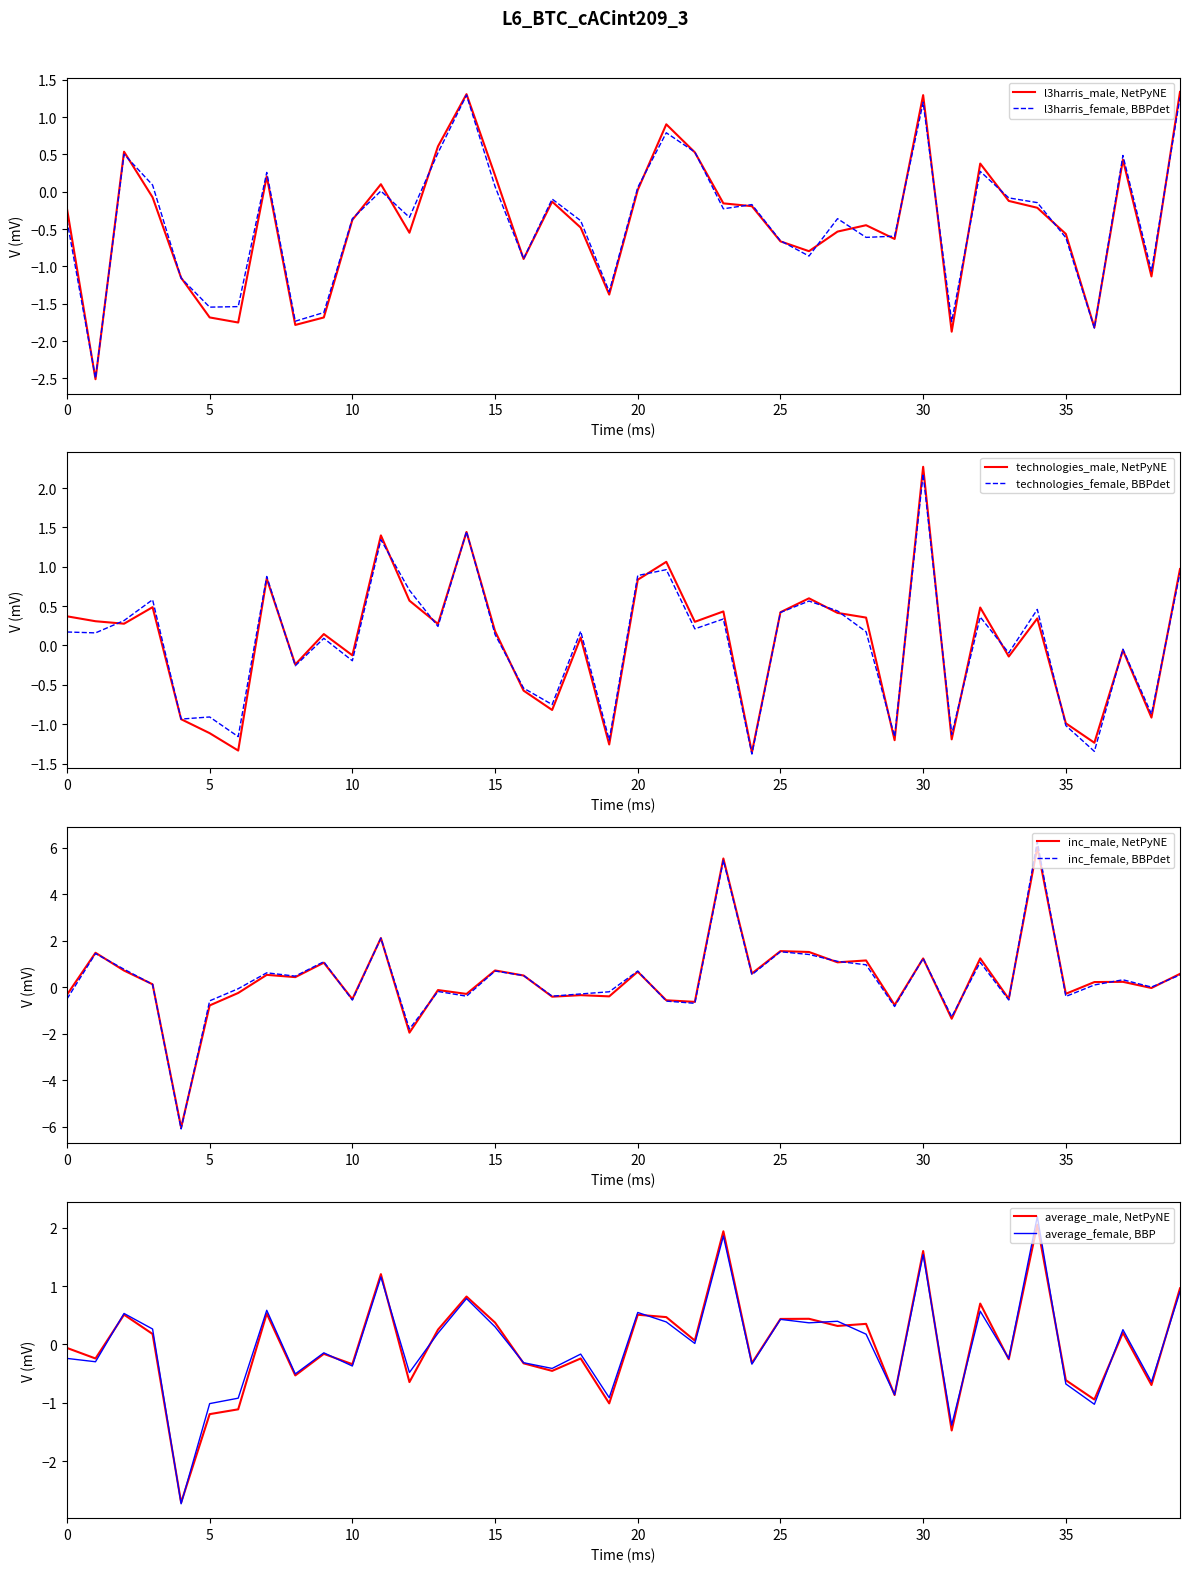

How many intersections are there between technologies_male and inc_male?

18